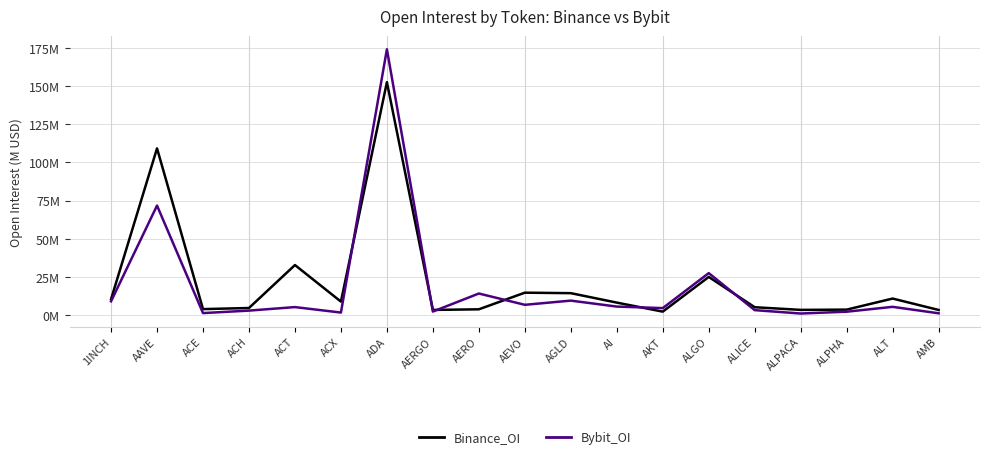

What is the label of the 3rd point from the right?

ALPHA